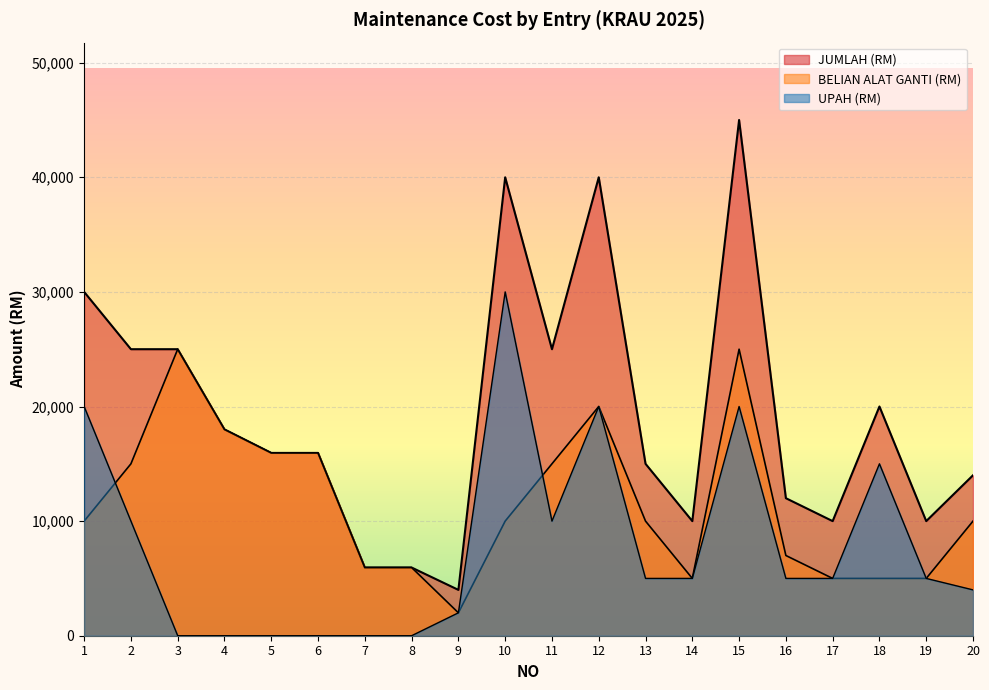

At which category does BELIAN ALAT GANTI (RM) reach its first local peak?

3